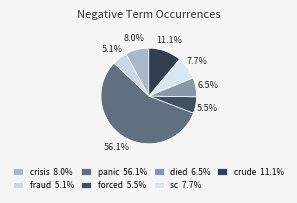

To the nearest percent, what is the difference between the largest and smallest slice percentages?

51%